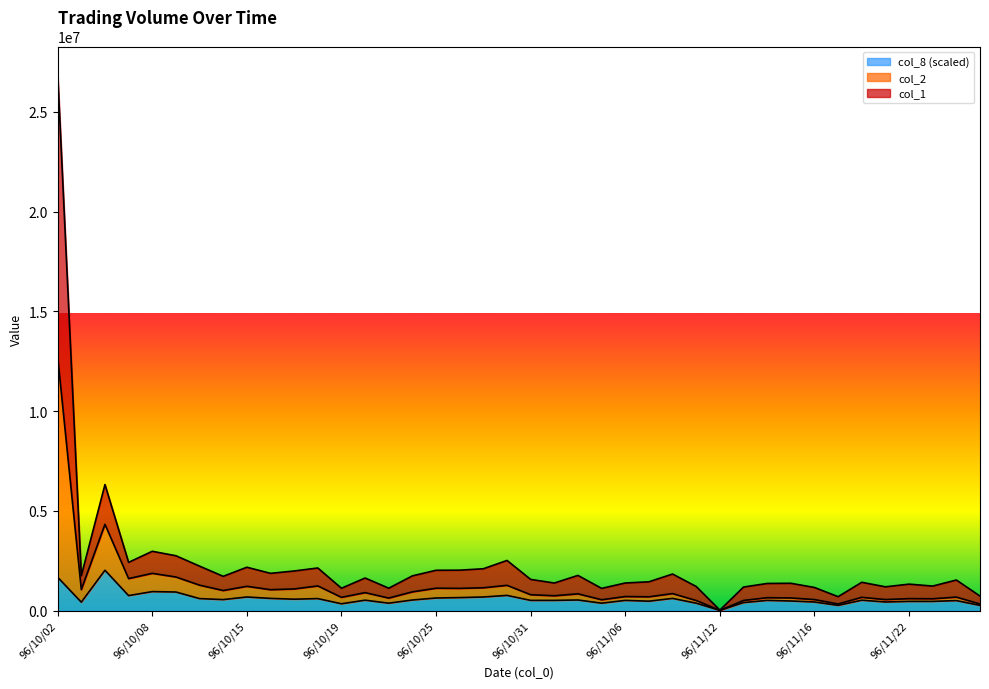

The col_2 series shows 424017 at 96/10/16. True or false?

False